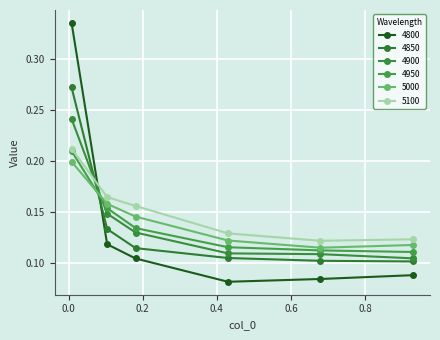

What is the average value of the 5000 series?

0.1